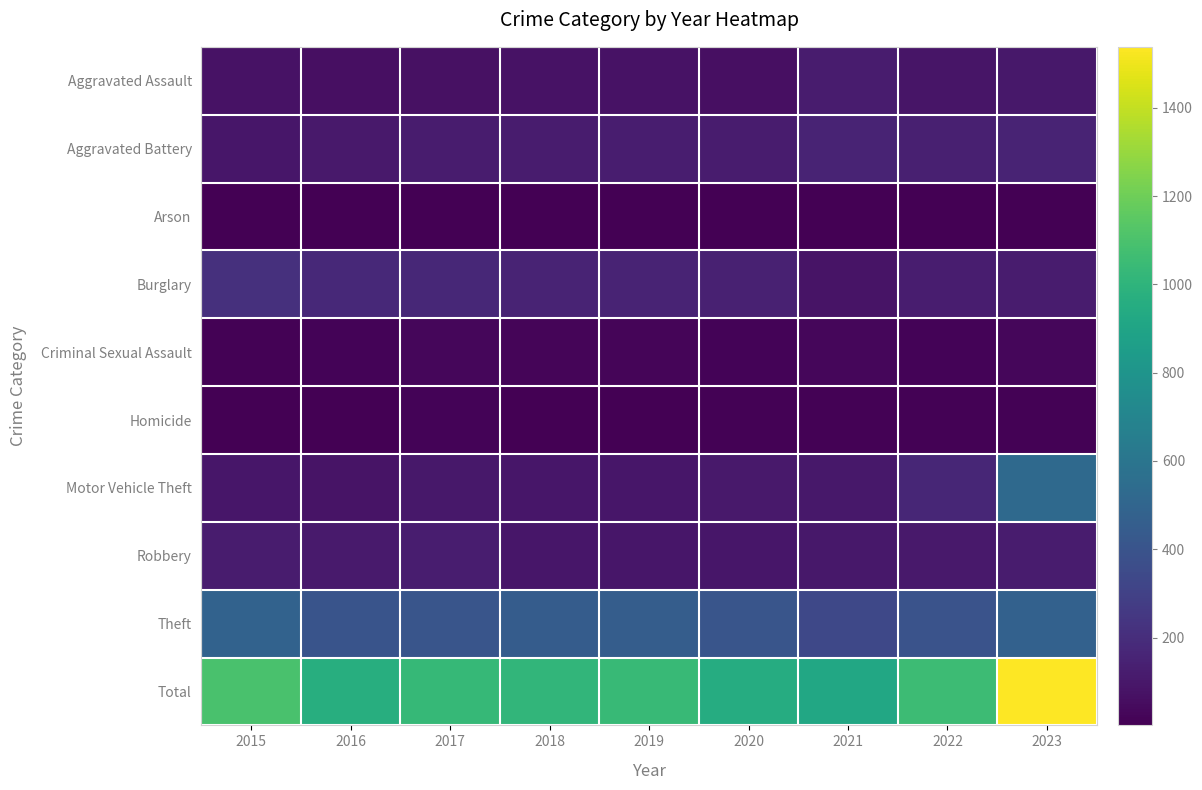

At how many categories does at least one series exceed 1080?

2